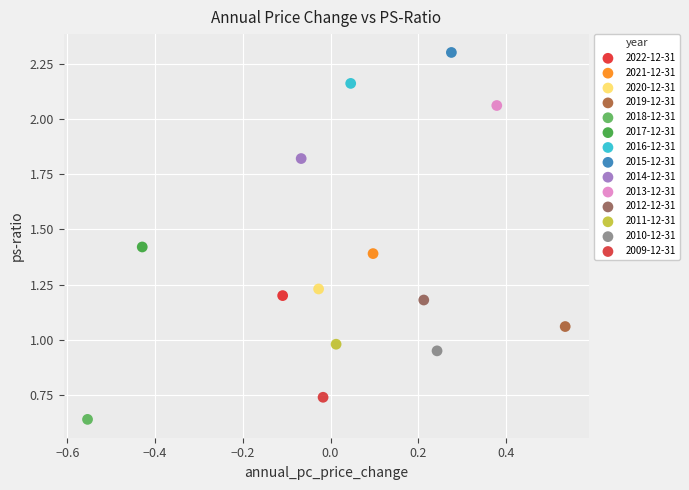

Which series reaches the minimum Y coordinate?

2018-12-31